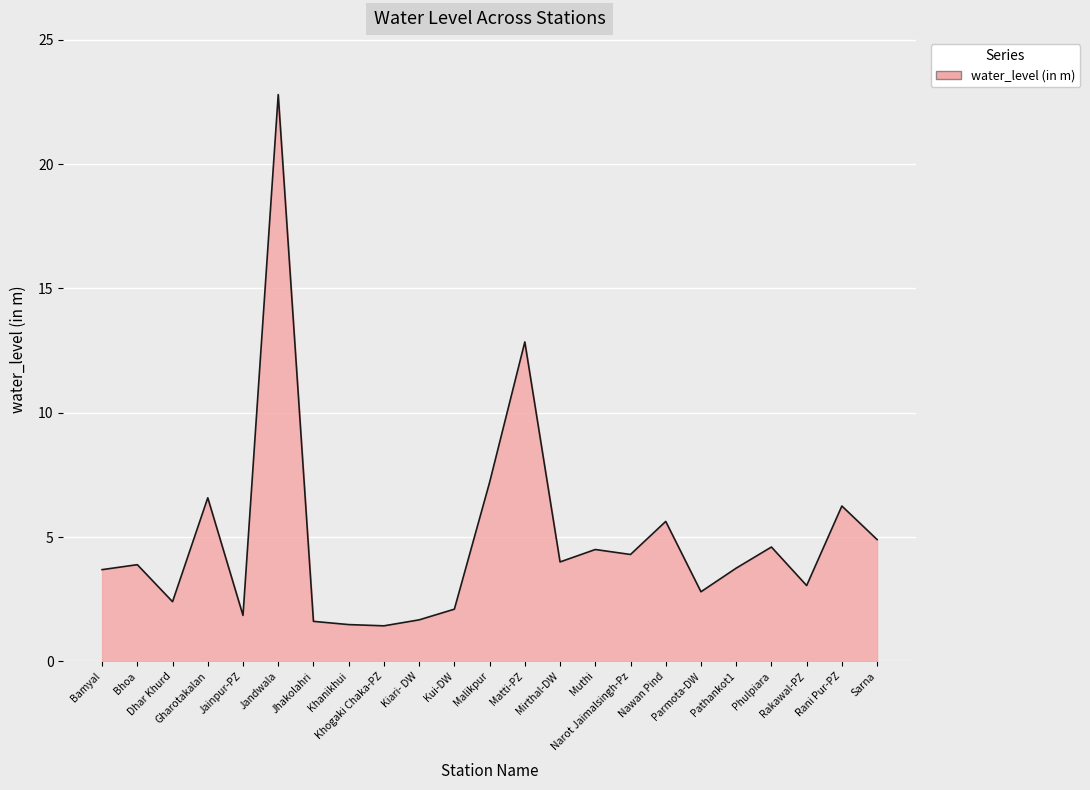

What is the difference between the maximum and minimum values?

21.4